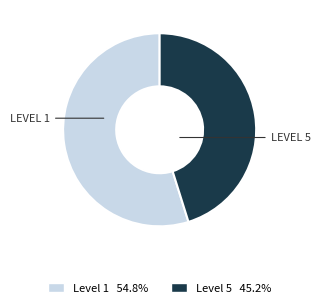

Does any single category account for the majority?

Yes